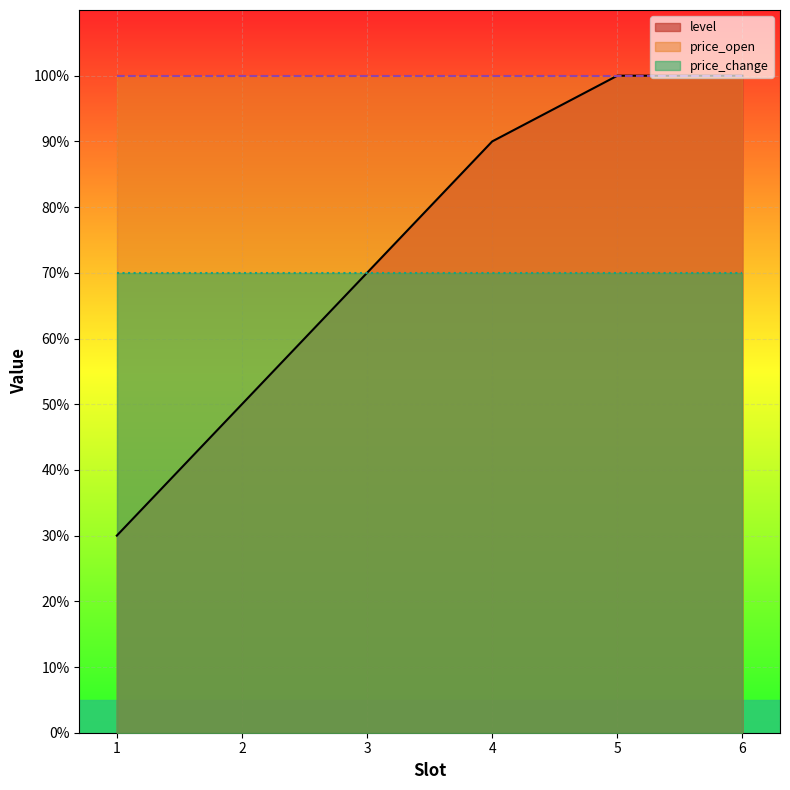

Which category has the lowest value in the price_open series?

1